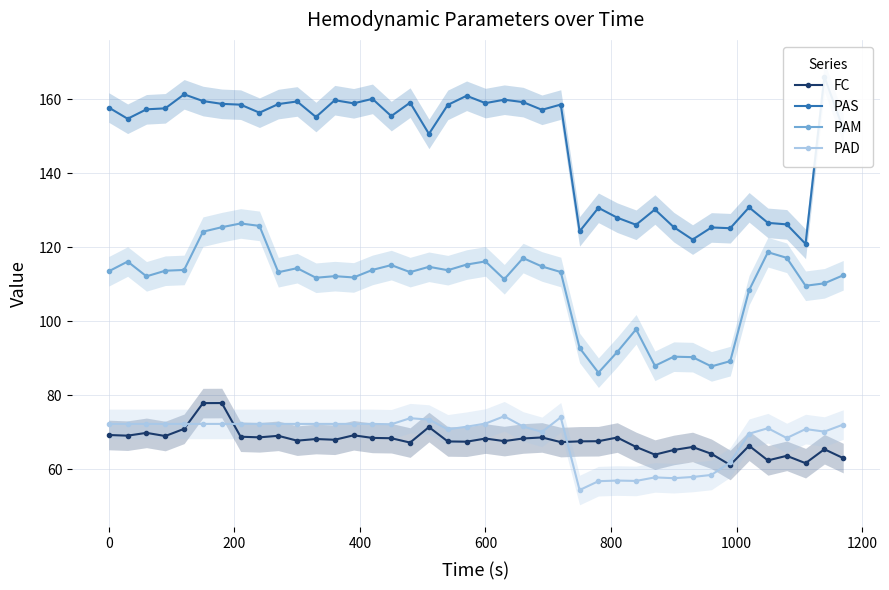

What is the minimum value for FC?

61.1